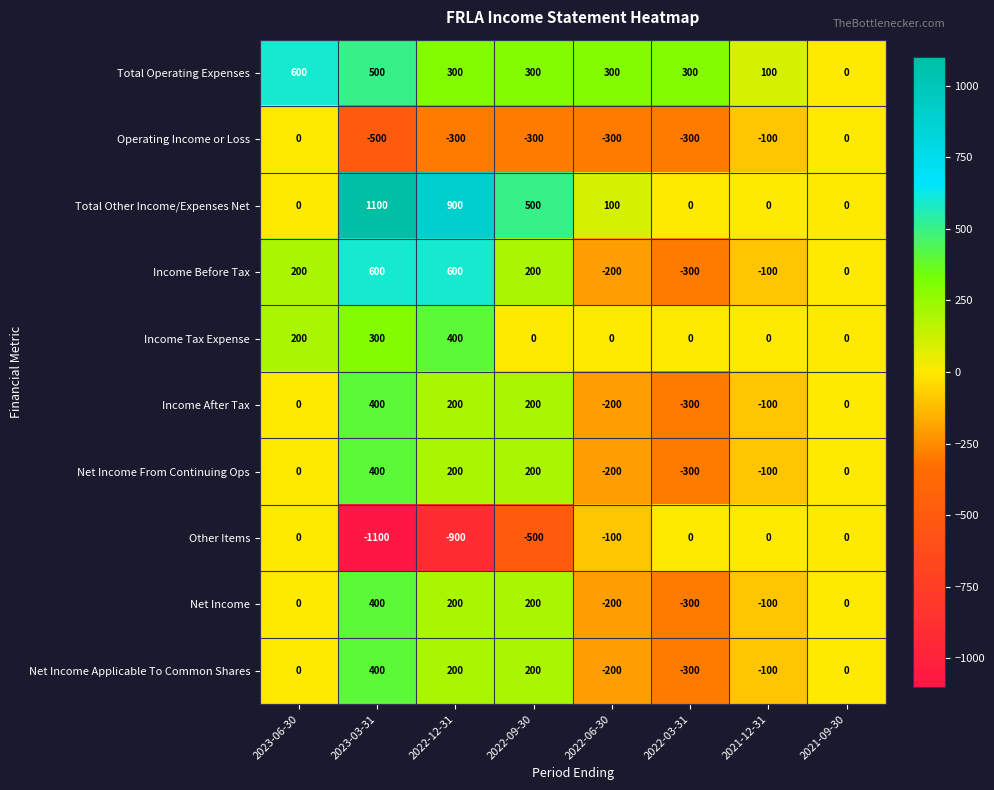

Is it true that Income Tax Expense equals -191 at 2021-09-30?

False